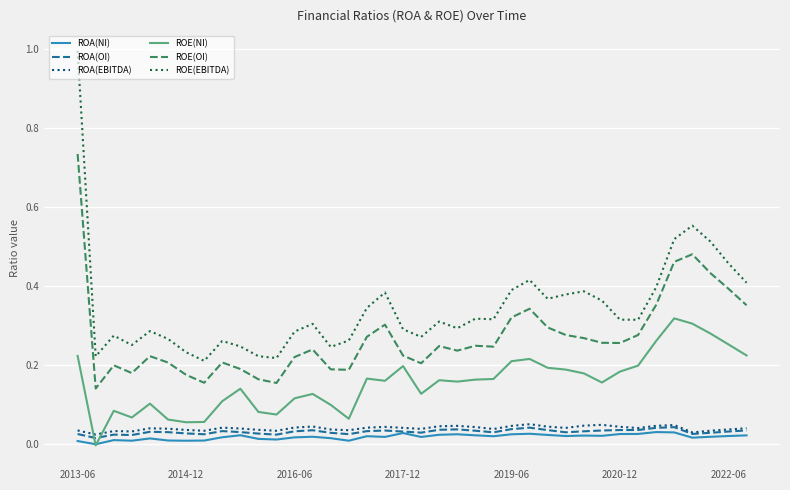

True or false: ROA(EBITDA) and ROE(OI) cross at least once.

False